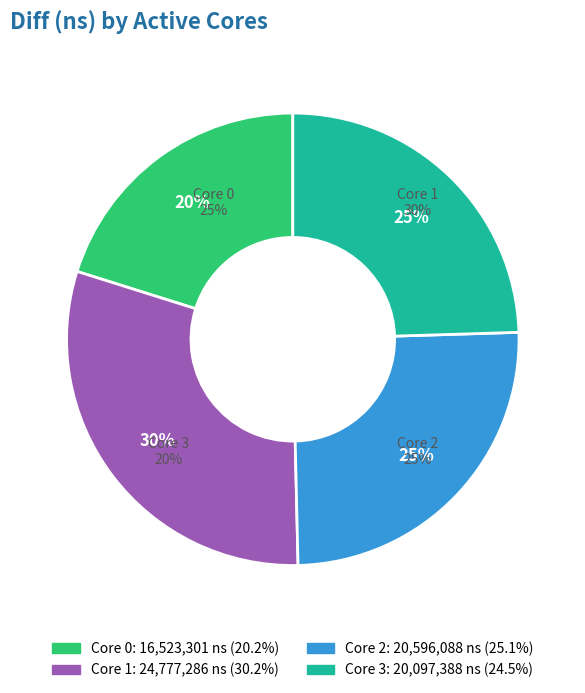

Count the number of slices in the pie.

4